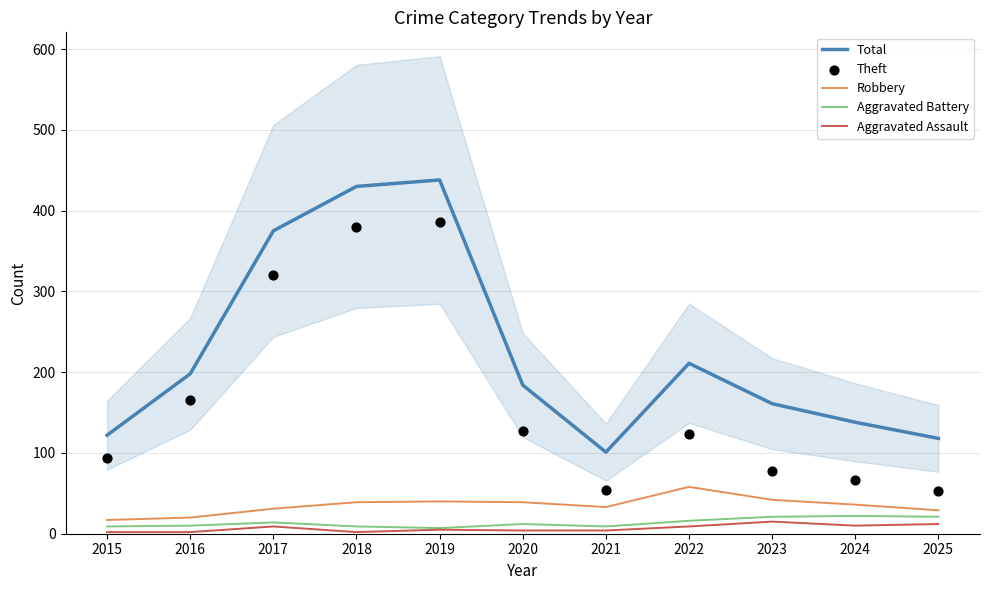

Which series contains the lowest Y value?

Aggravated Assault